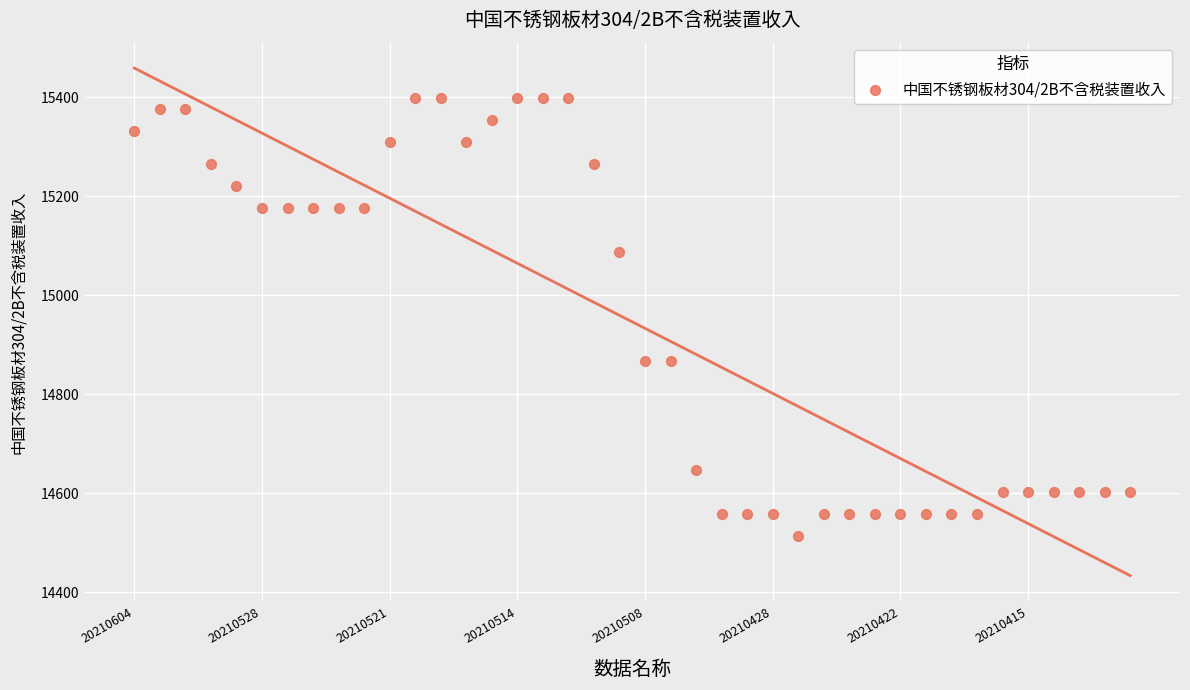

What is the range of Y values (max minus min)?

885.0